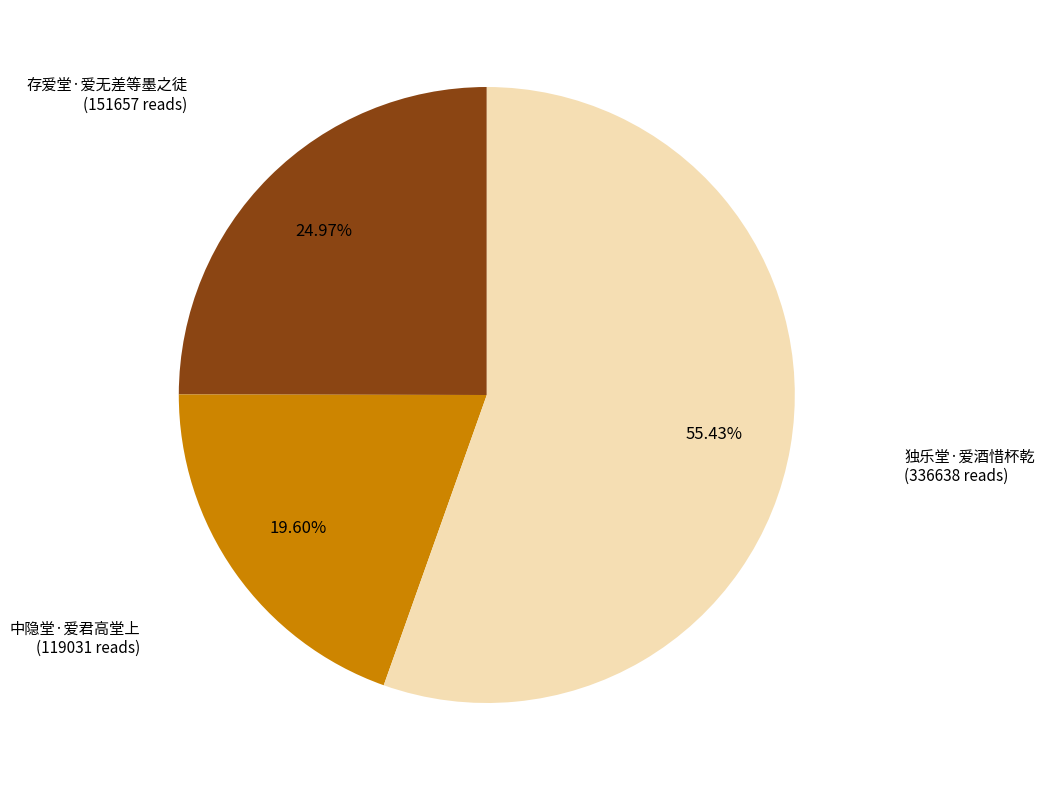

Which slice is the largest?

独乐堂·爱酒惜杯乾